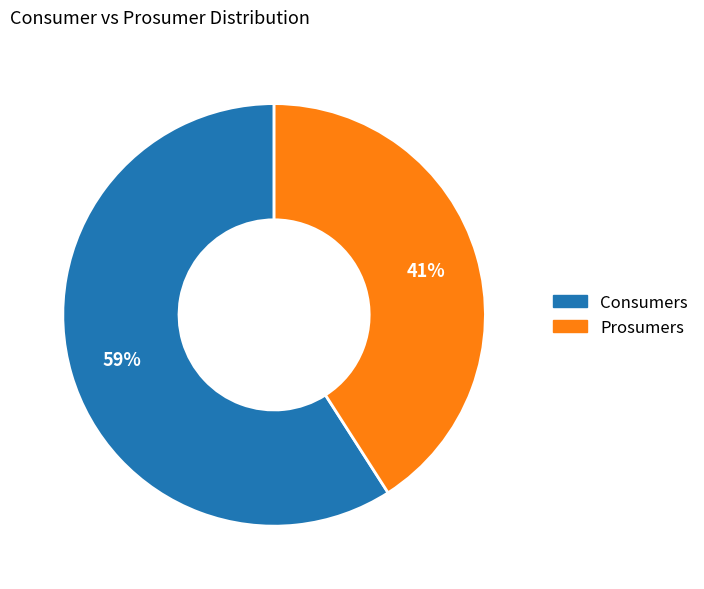

To the nearest percent, what percentage of the pie is Consumers?

59%